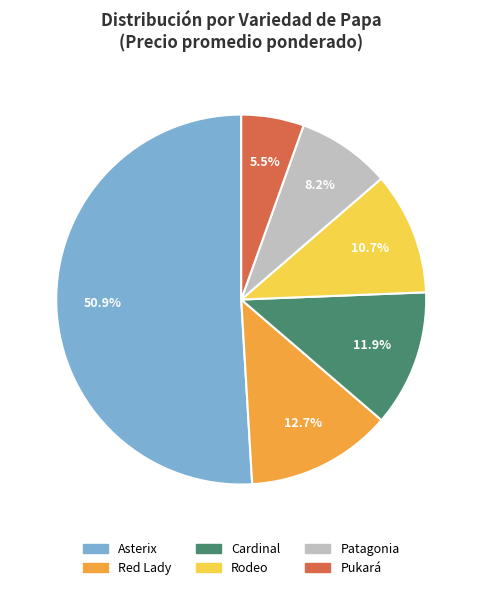

How many segments does this pie chart have?

6